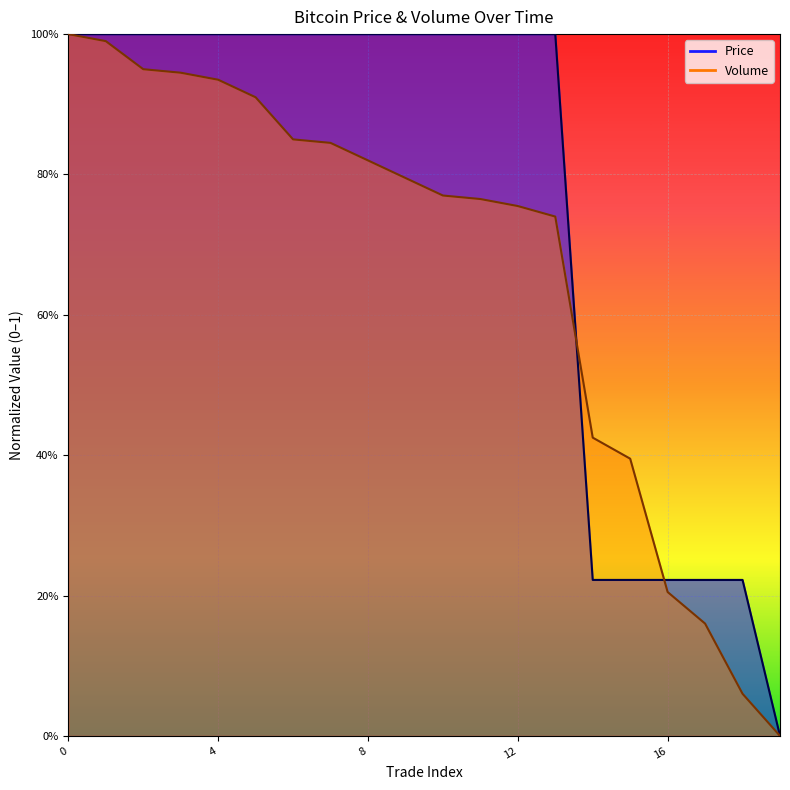

What is the difference between the maximum and minimum values in the Price series?

1.0